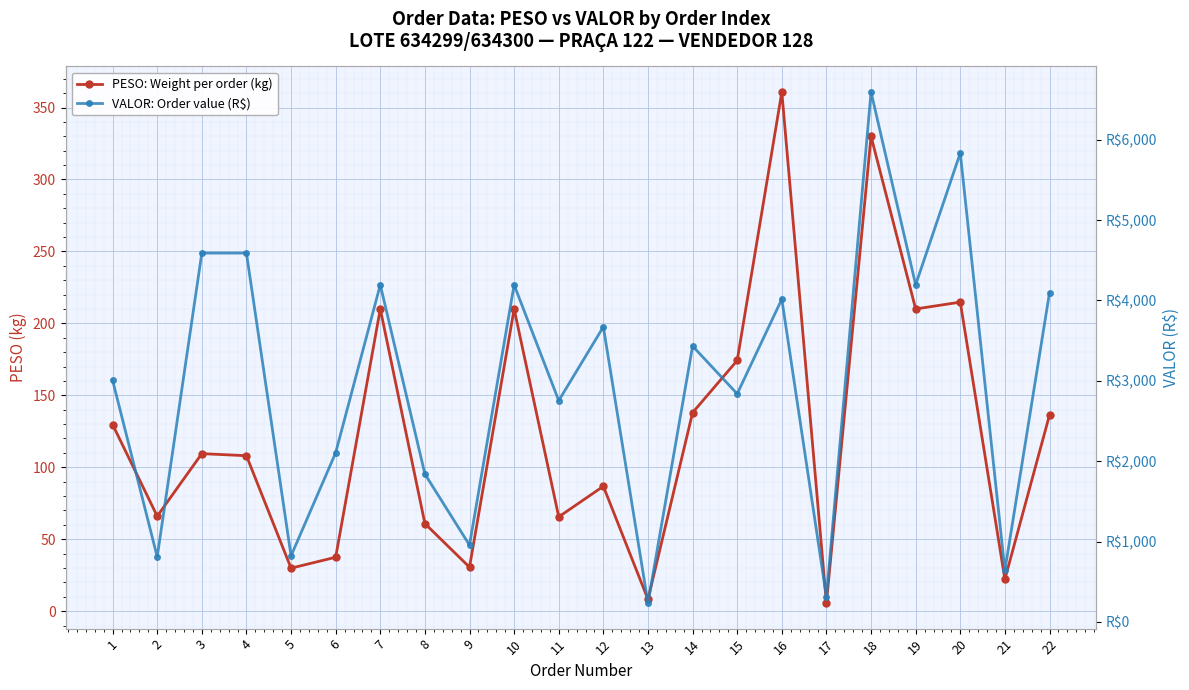

What is the value of the PESO: Weight per order (kg) point at the 16th from the left?

360.8